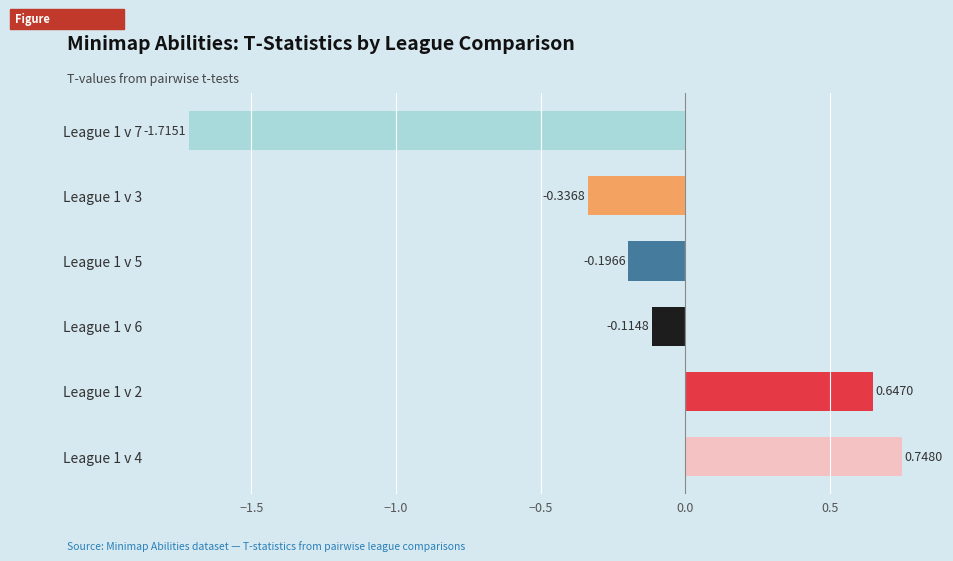

List the labels in order of value, largest first.

League 1 v 4, League 1 v 2, League 1 v 6, League 1 v 5, League 1 v 3, League 1 v 7